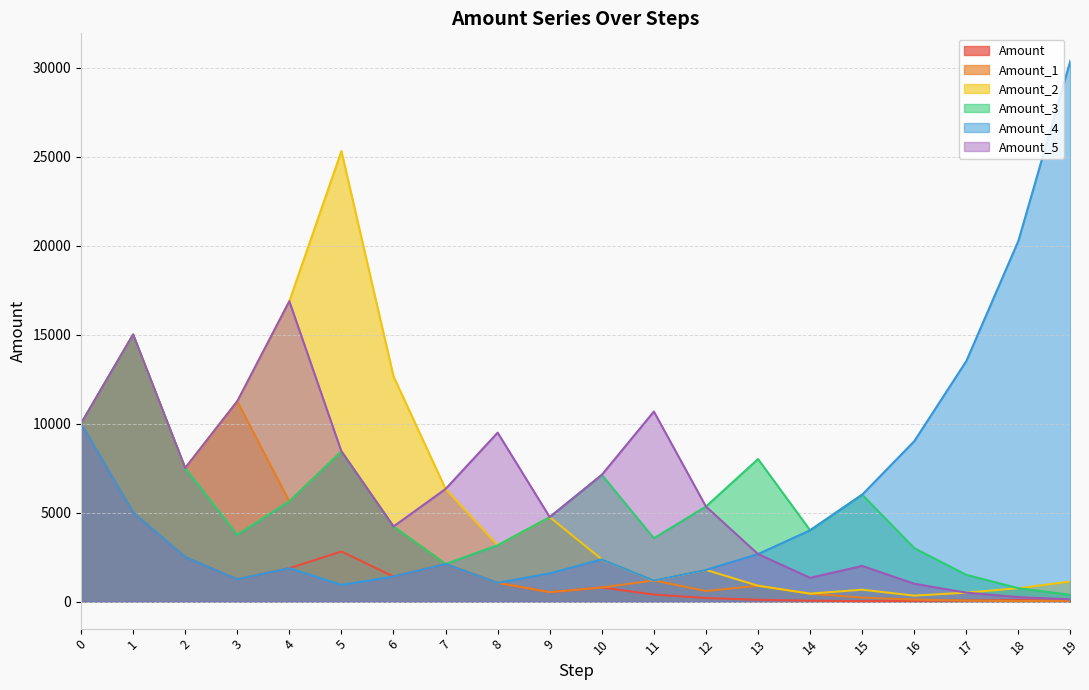

At which label does Amount_1 reach its peak?

1